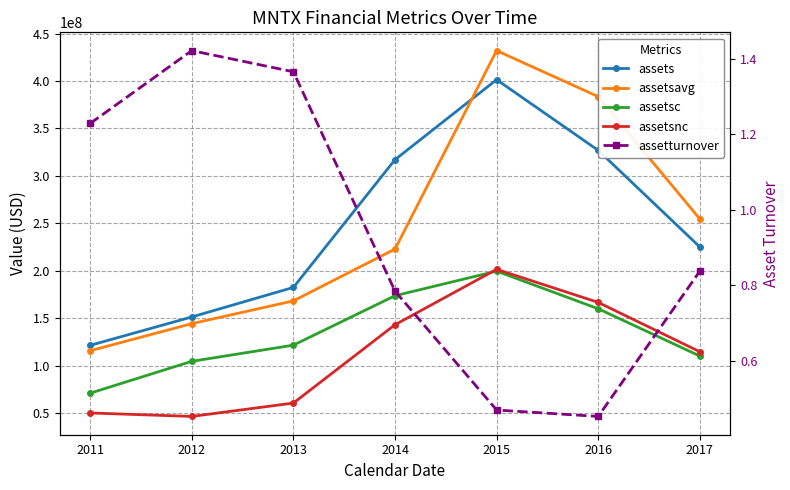

True or false: assetsnc and assets intersect in this chart.

False